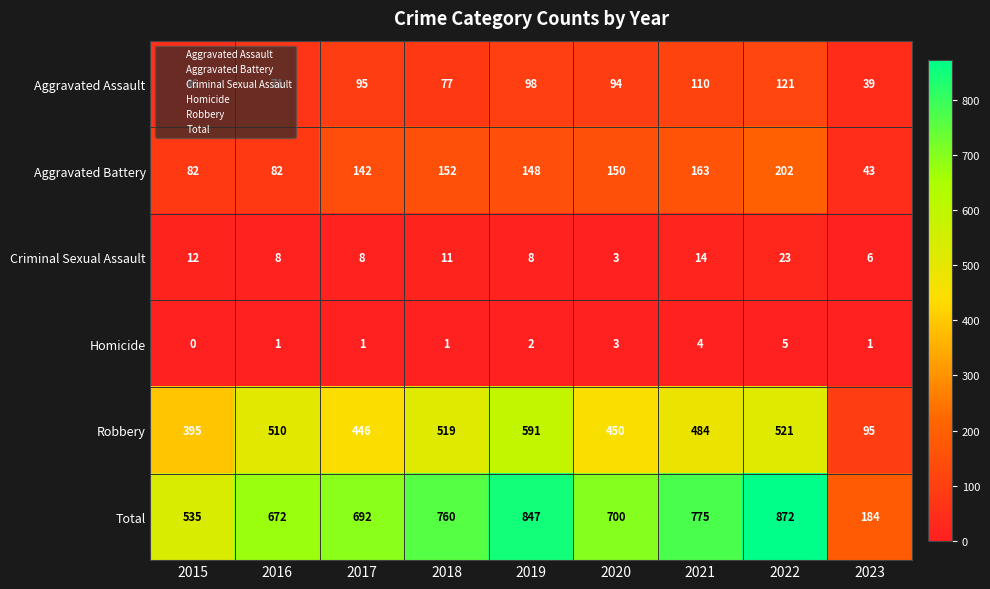

Which series changed the most between 2017 and 2019?

Total